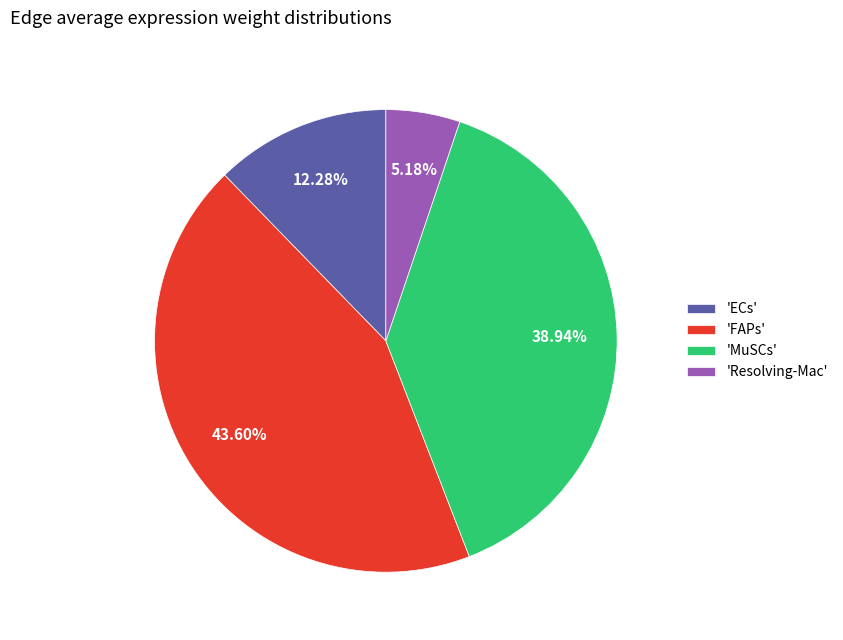

Which has a higher value, 'ECs' or 'MuSCs'?

'MuSCs'